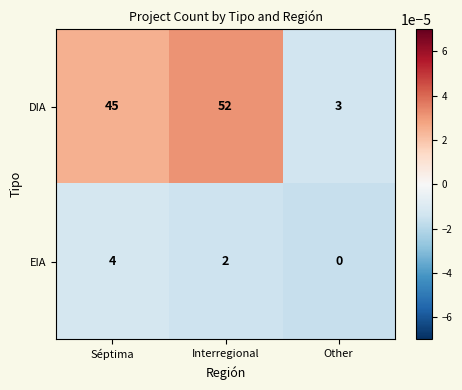

Which series changed the most between Séptima and Interregional?

DIA